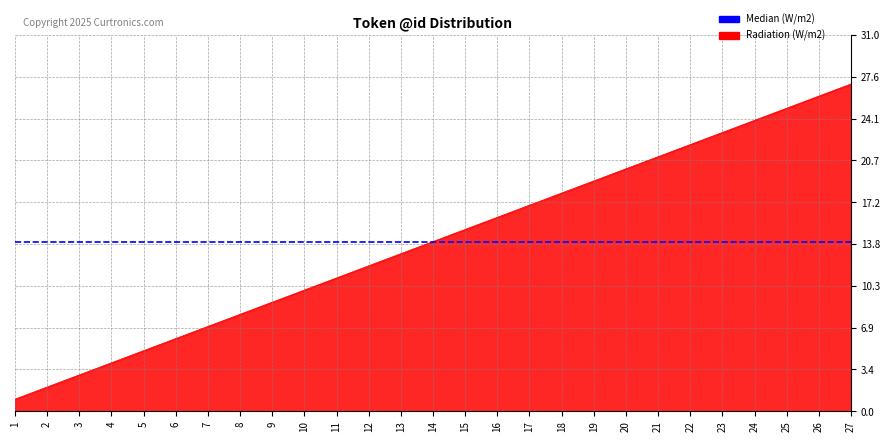

Where is the data nearest to the value 14?

14